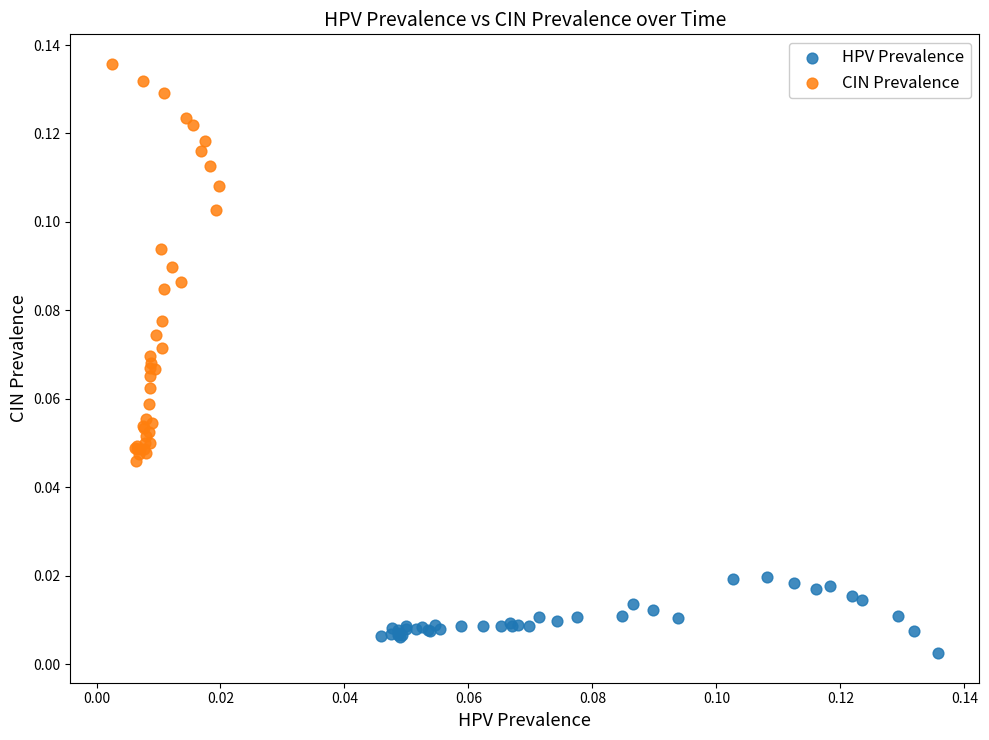

Which series reaches the maximum Y coordinate?

CIN Prevalence